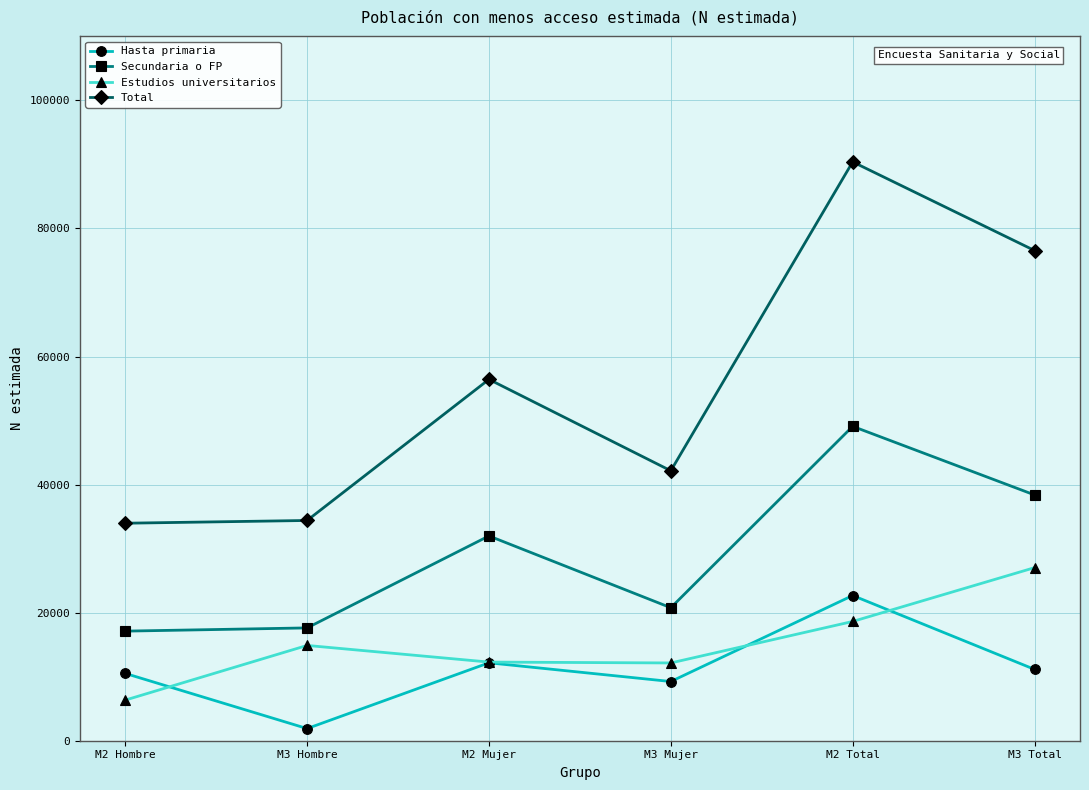

Which series has the largest range (max minus min)?

Total